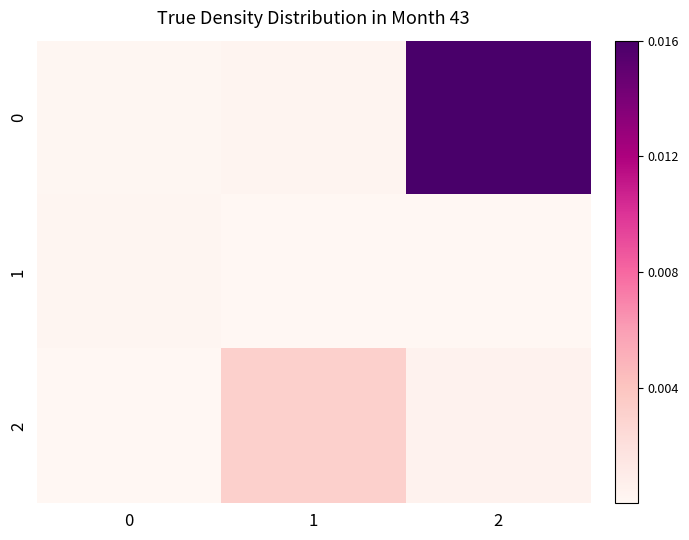

At how many categories does at least one series exceed 0?

3